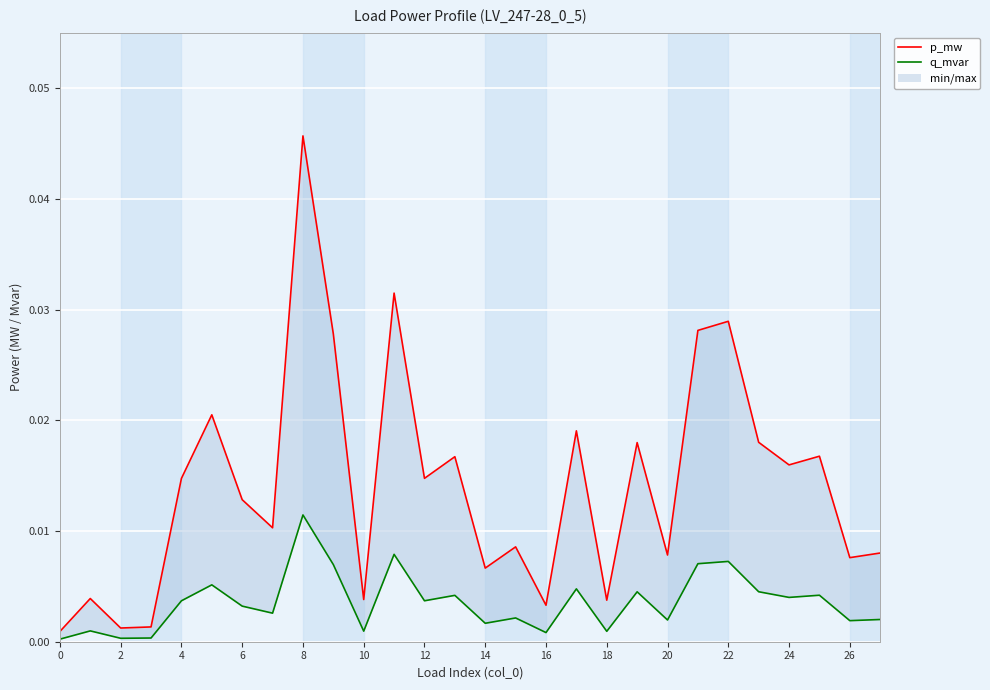

Is the value of p_mw at 21 greater than the value of q_mvar at 21?

Yes